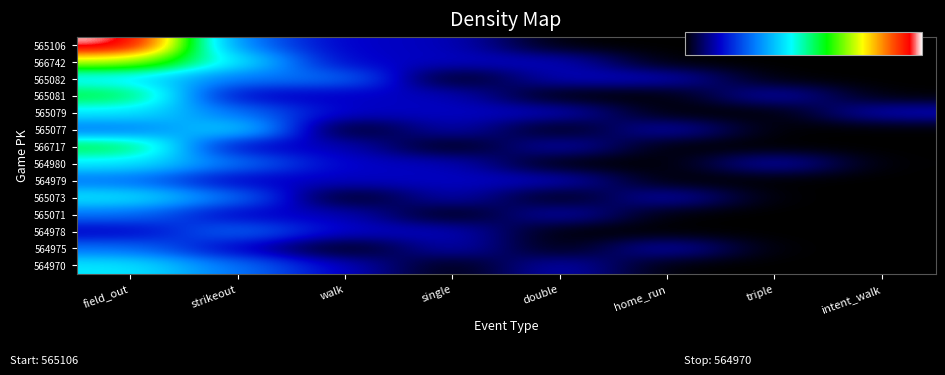

How many categories are shown in the chart?

8